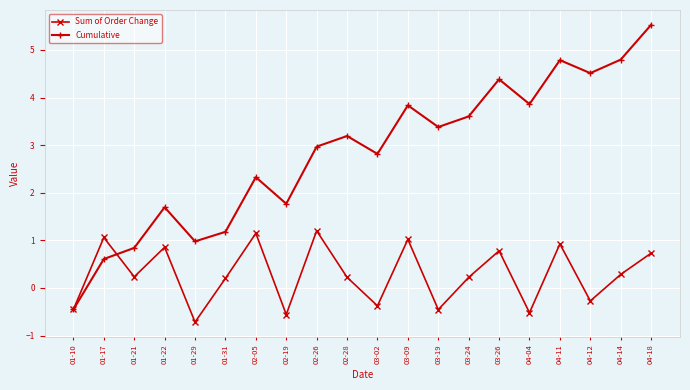

Between 01-31 and 03-02, which series saw the biggest shift?

Cumulative